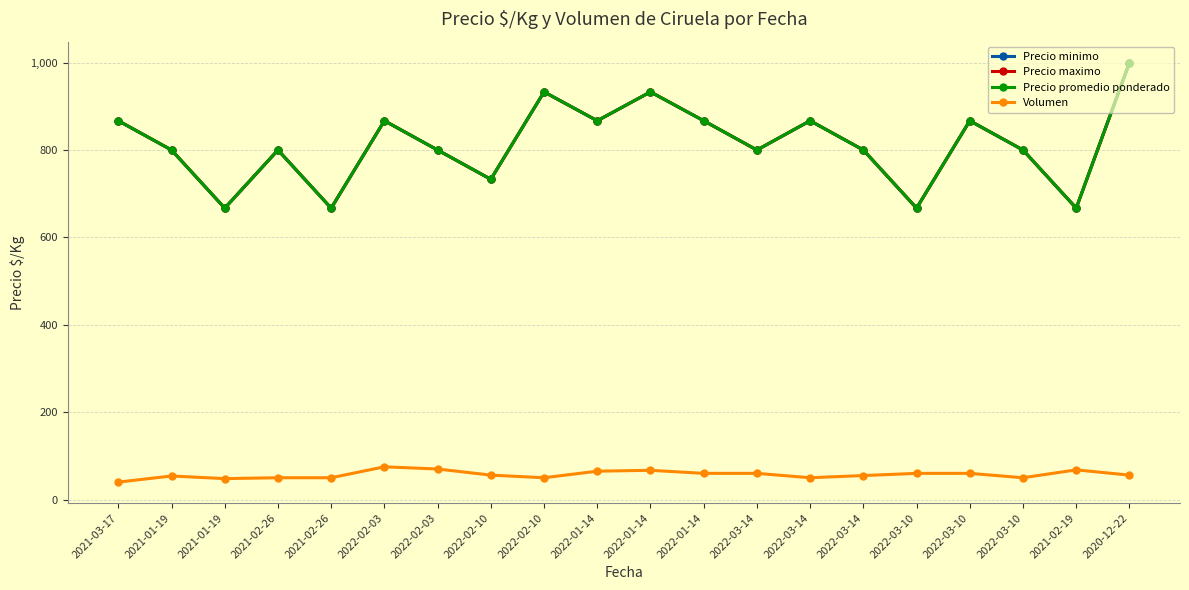

What is the difference between the Precio minimo values at 2022-03-10 and 2022-01-14?

133